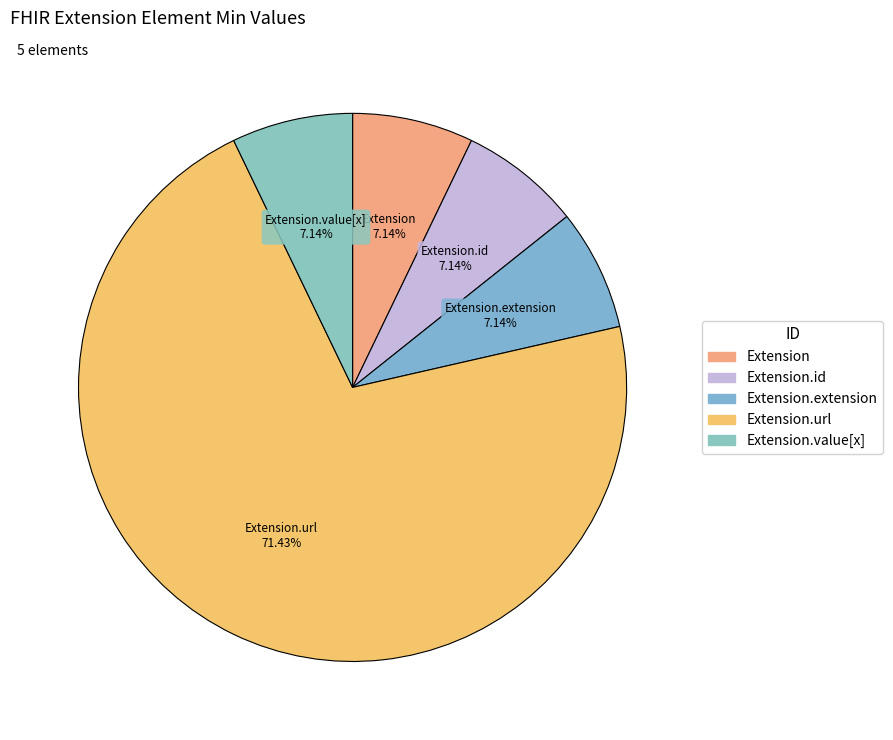

What percentage is NOT represented by Extension.id?

92.9%